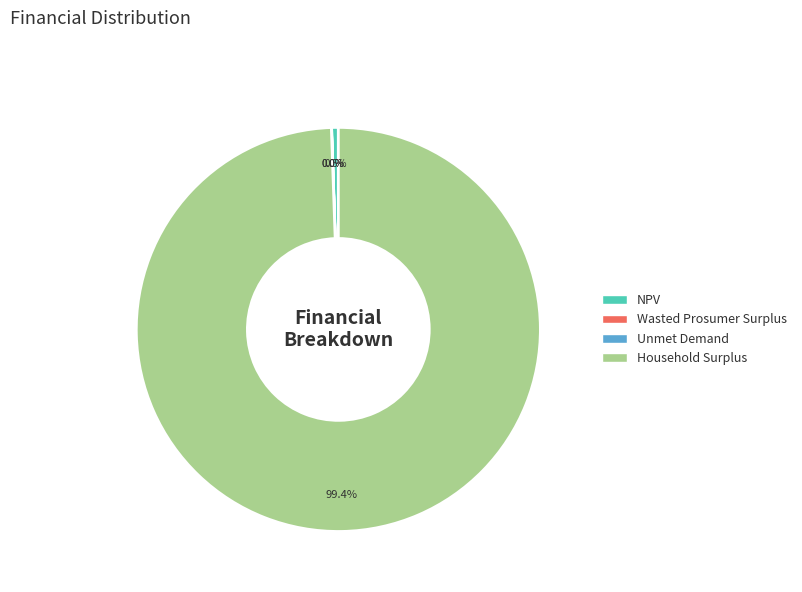

What percentage do Household Surplus and NPV together represent?

100.0%